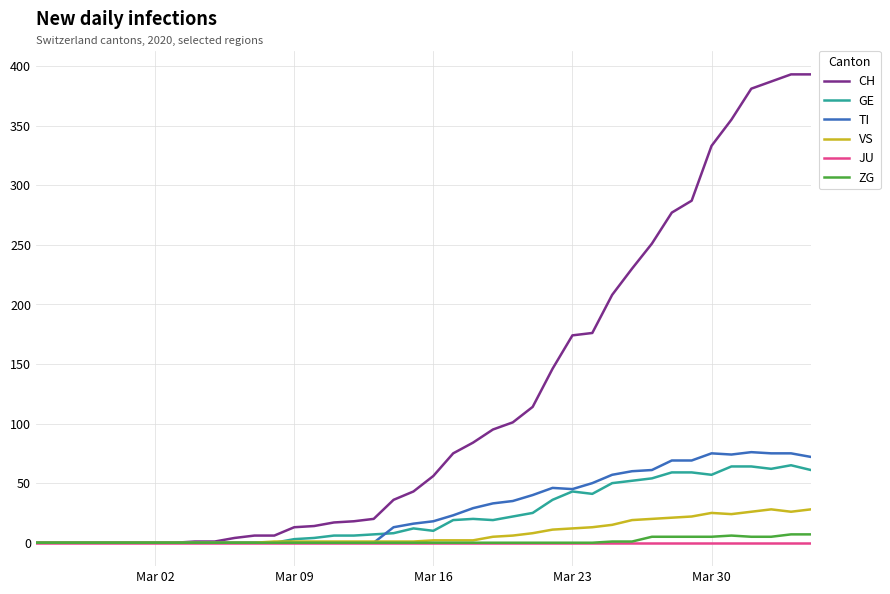

Which series has the largest range (max minus min)?

CH